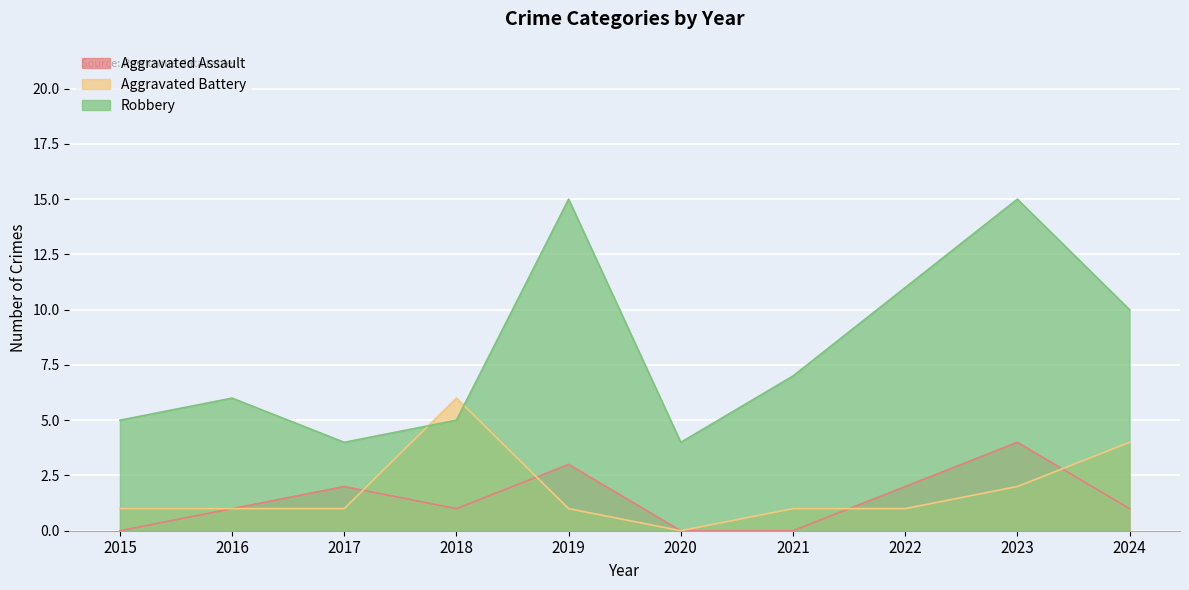

How many lines are shown in the chart?

3